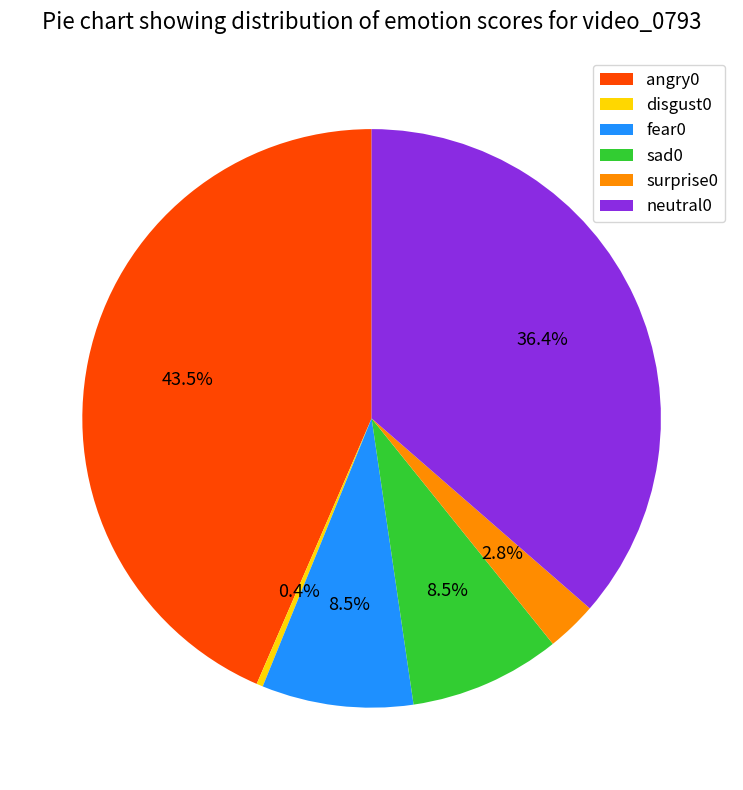

Which category has the smallest portion of the pie?

disgust0